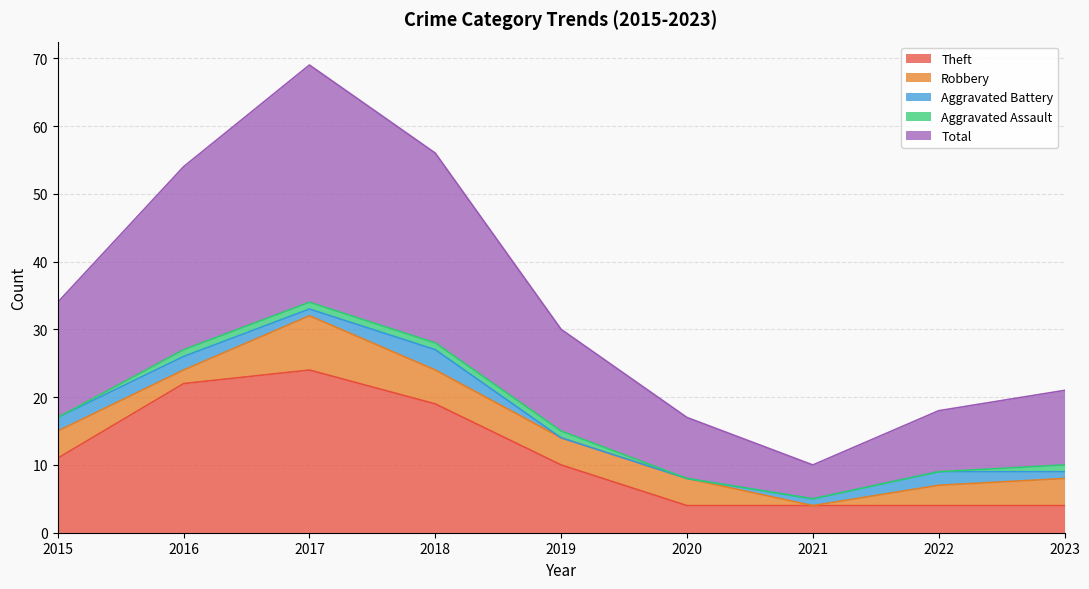

Reading left to right, transcribe all the data shown in this chart.

Theft: 2015=11	2016=22	2017=24	2018=19	2019=10	2020=4	2021=4	2022=4	2023=4
Robbery: 2015=4	2016=2	2017=8	2018=5	2019=4	2020=4	2021=0	2022=3	2023=4
Aggravated Battery: 2015=2	2016=2	2017=1	2018=3	2019=0	2020=0	2021=1	2022=2	2023=1
Aggravated Assault: 2015=0	2016=1	2017=1	2018=1	2019=1	2020=0	2021=0	2022=0	2023=1
Total: 2015=17	2016=27	2017=35	2018=28	2019=15	2020=9	2021=5	2022=9	2023=11